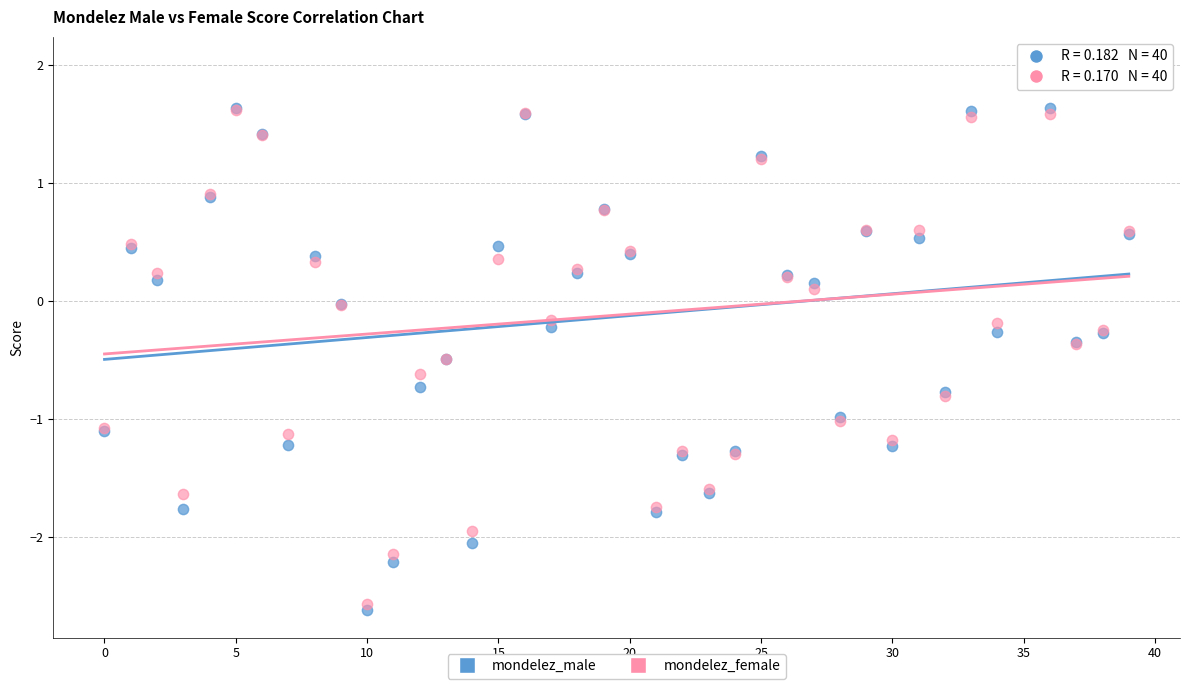

Which series reaches the minimum Y coordinate?

mondelez_male